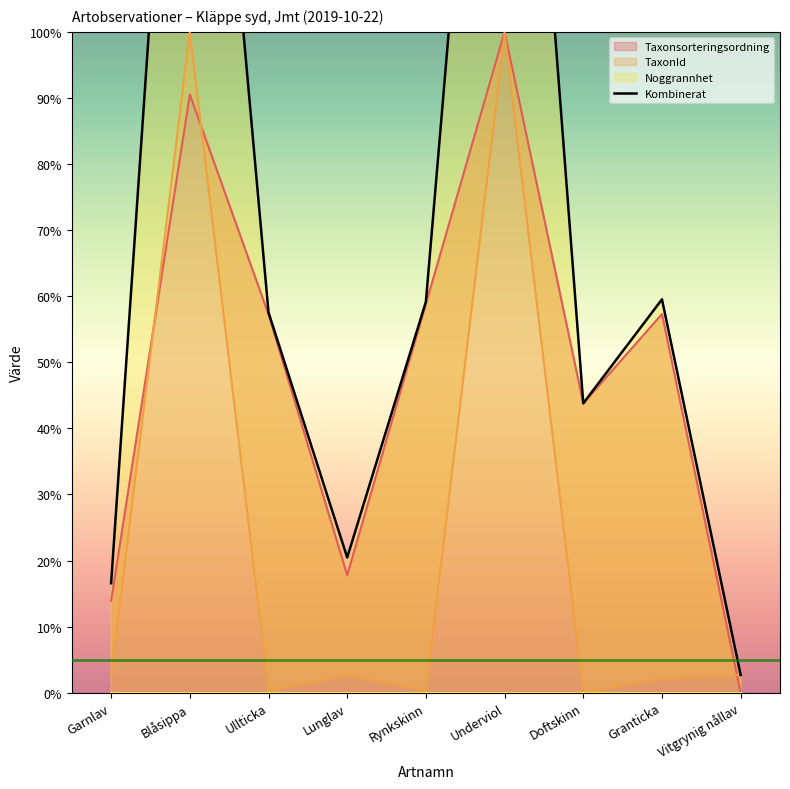

What is the label of the 2nd point from the right?

Granticka